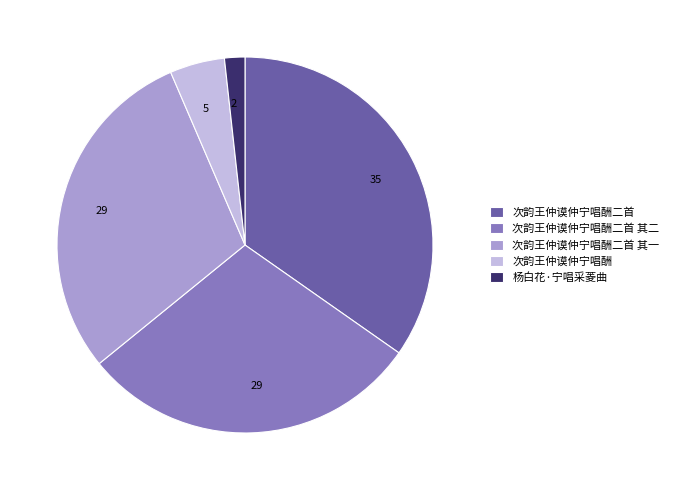

How many segments does this pie chart have?

5